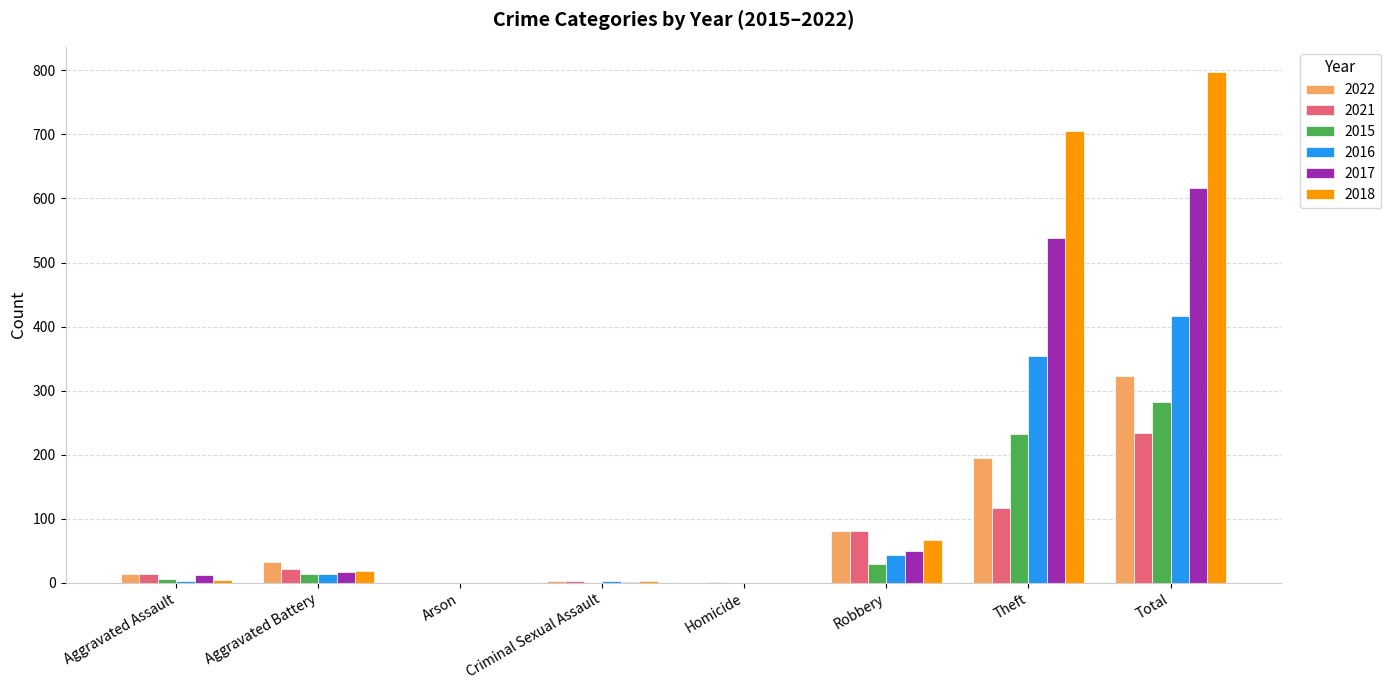

Are the bars horizontal?

No